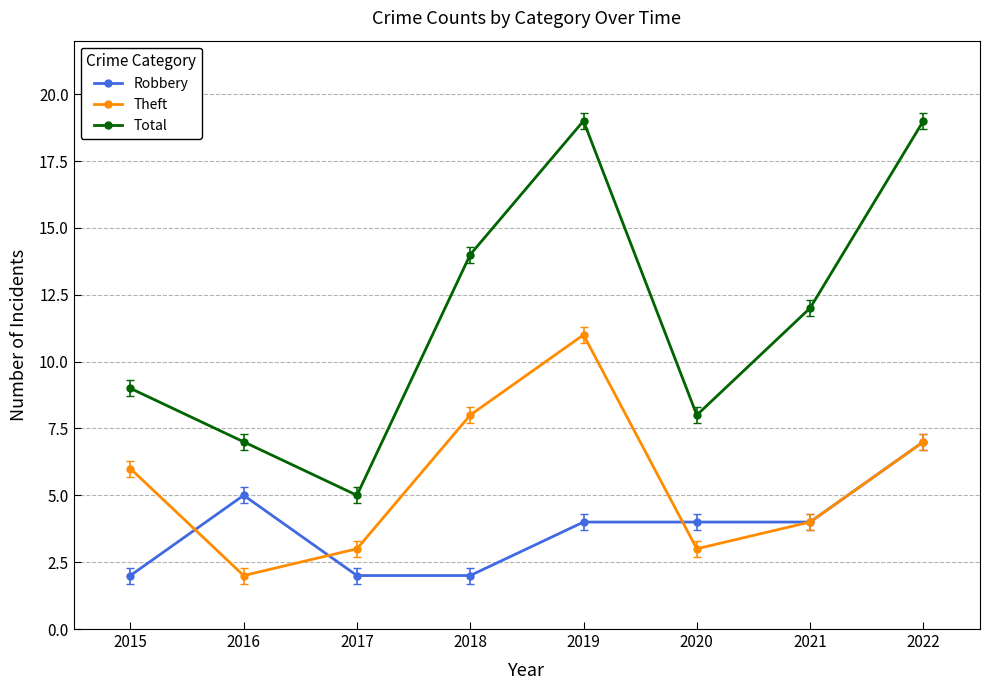

Which category has the highest value in the Theft series?

2019